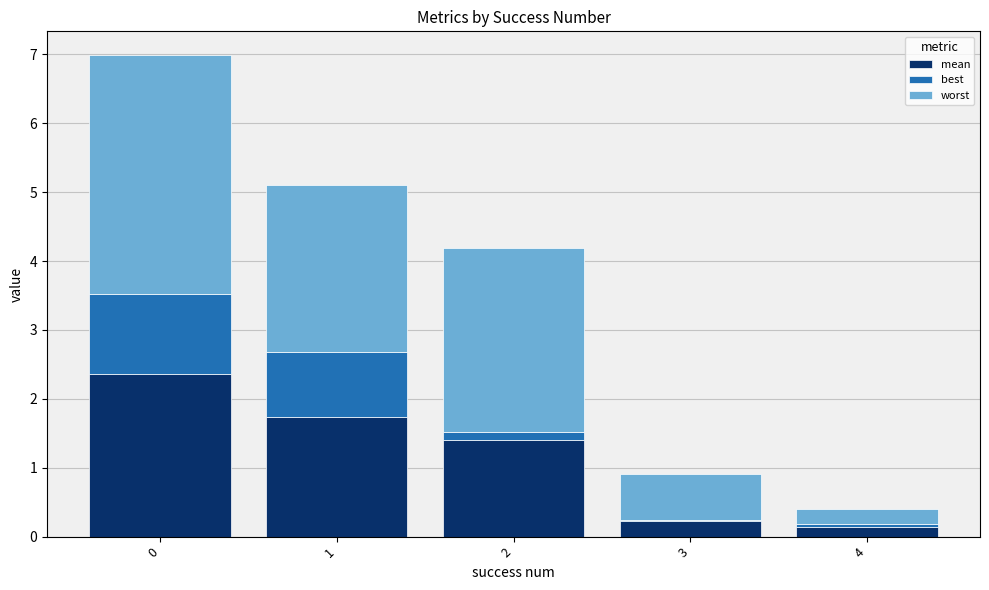

What value does the worst series have at 3?

0.7